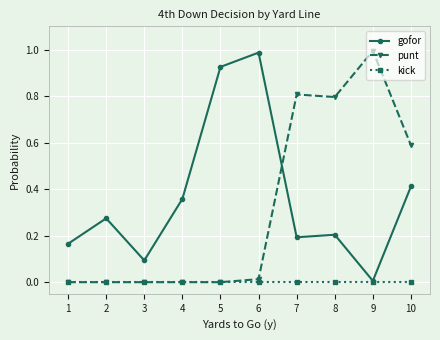

Is the value of punt at 10 greater than the value of kick at 9?

Yes